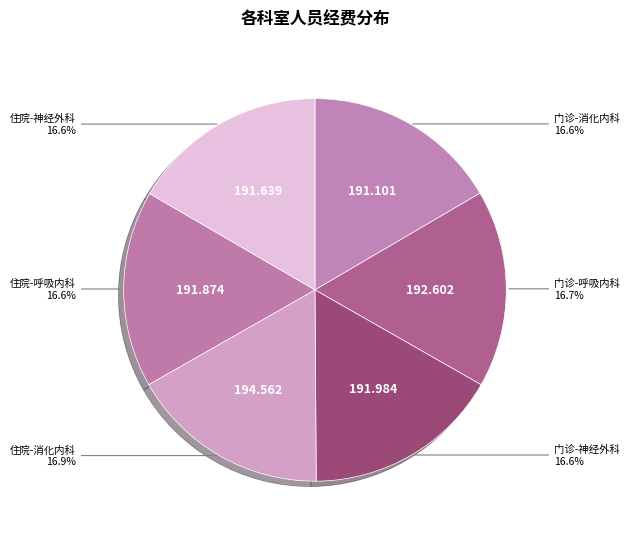

What is the smallest slice in the pie chart?

门诊-消化内科